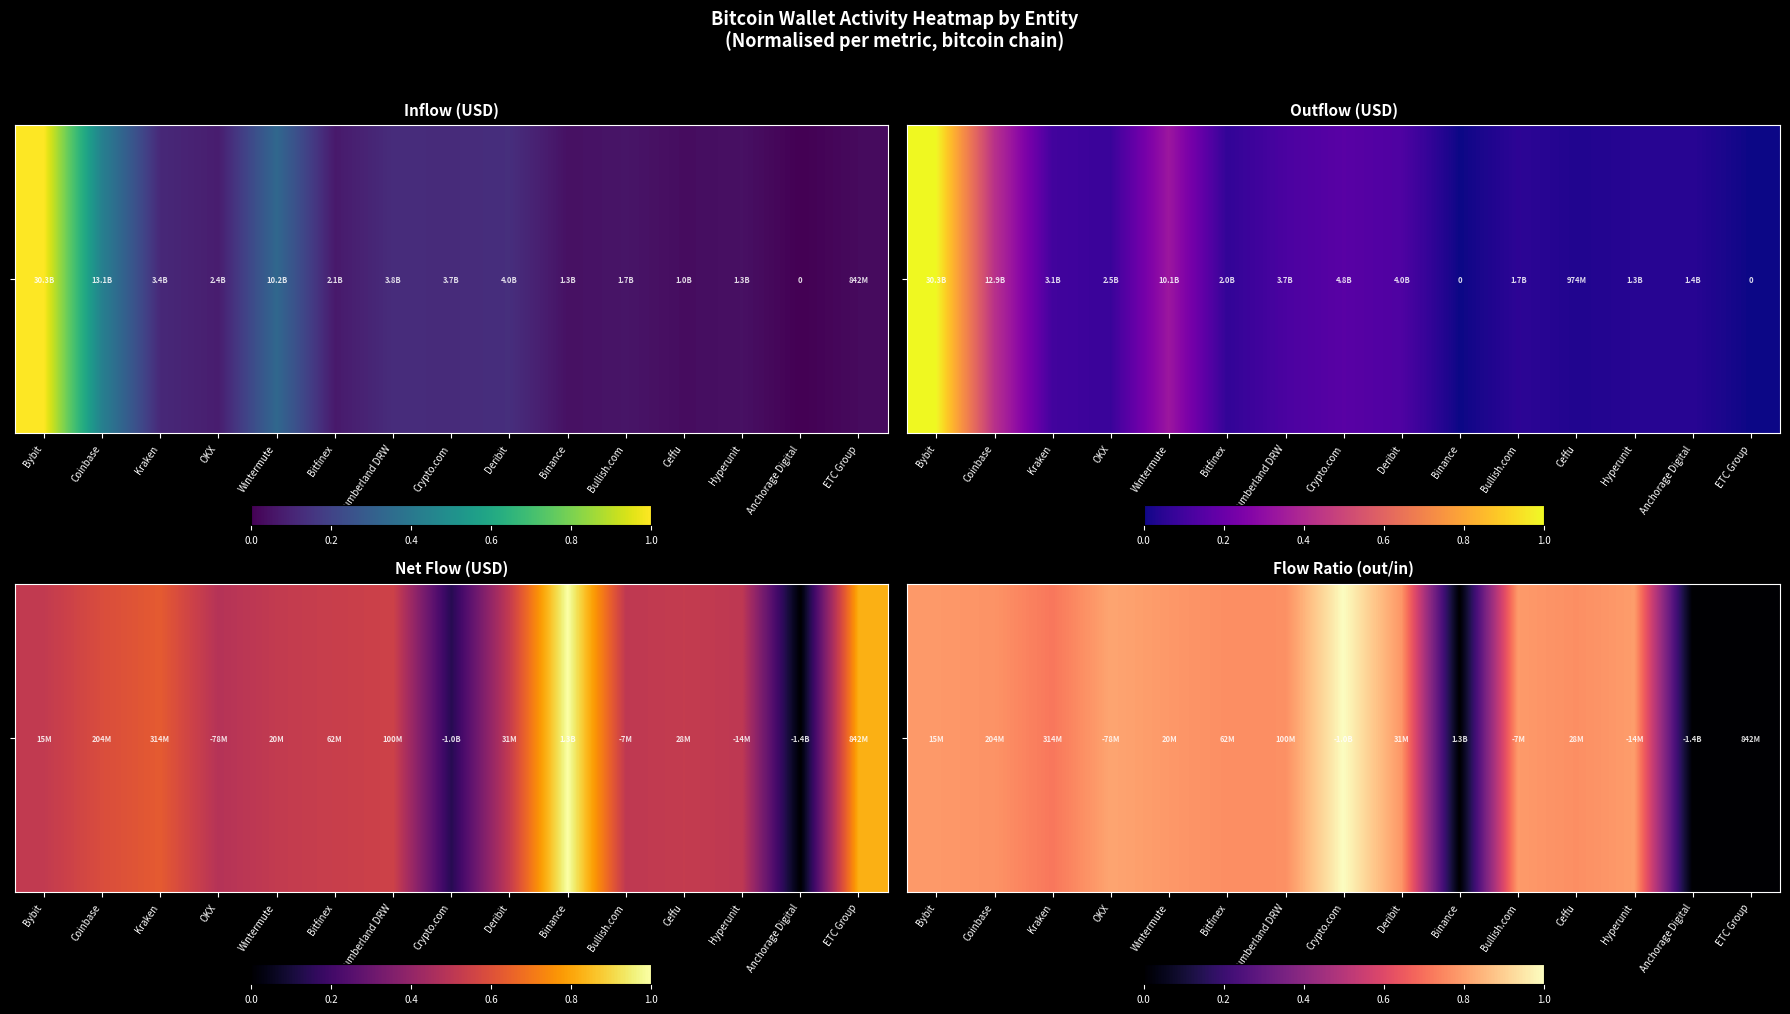

What is the average value?

0.6